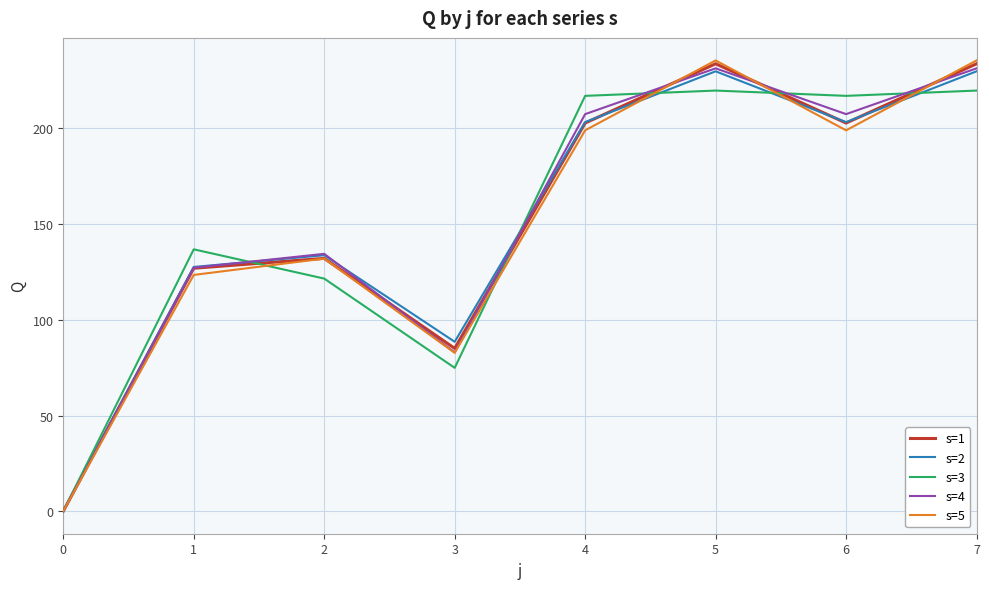

What is the highest value of the s=2 series?

229.9